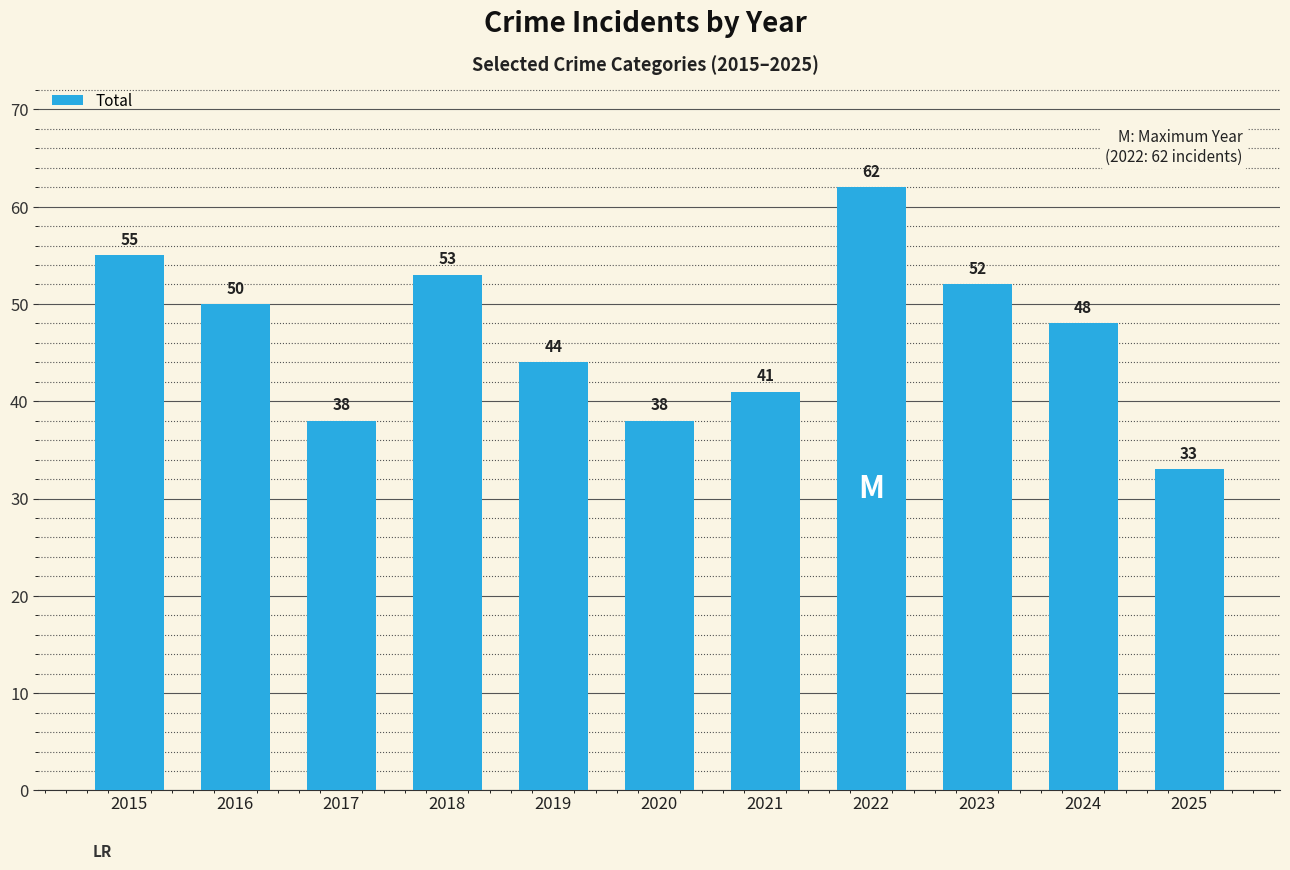

What is the difference between the values at 2025 and 2017?

5